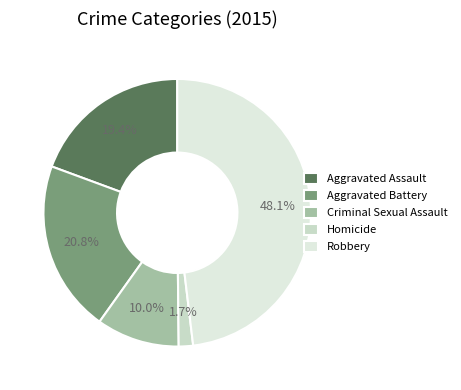

Does Robbery account for over 50% of the chart?

No